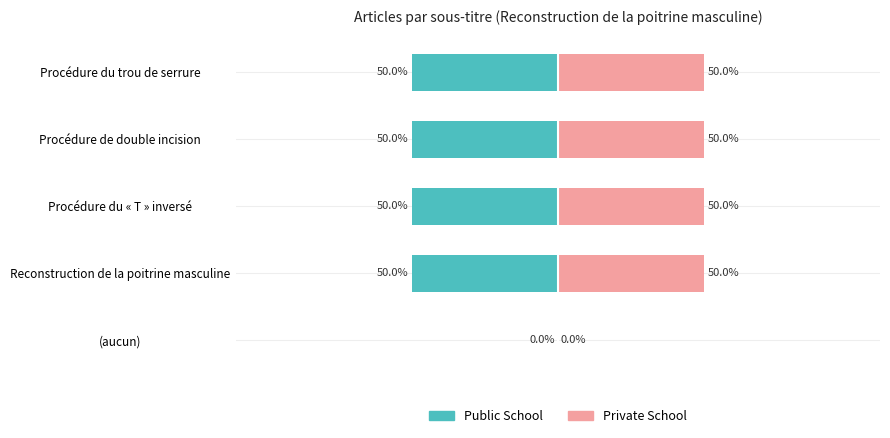

Reading right to left, transcribe all the data shown in this chart.

Public School: -50	-50	-50	-50	0
Private School: 50	50	50	50	0